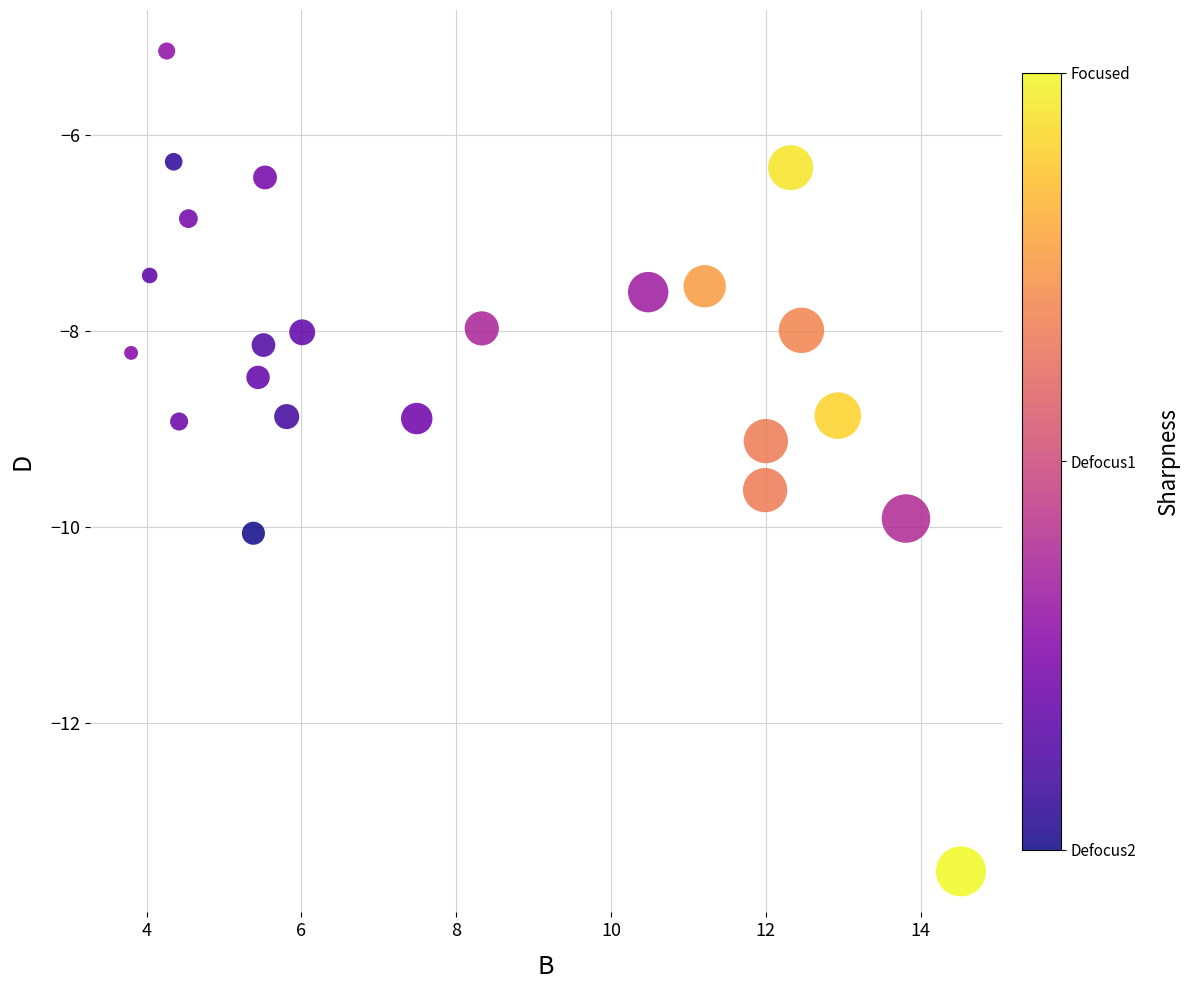

What is the range of X values (max minus min)?

10.7